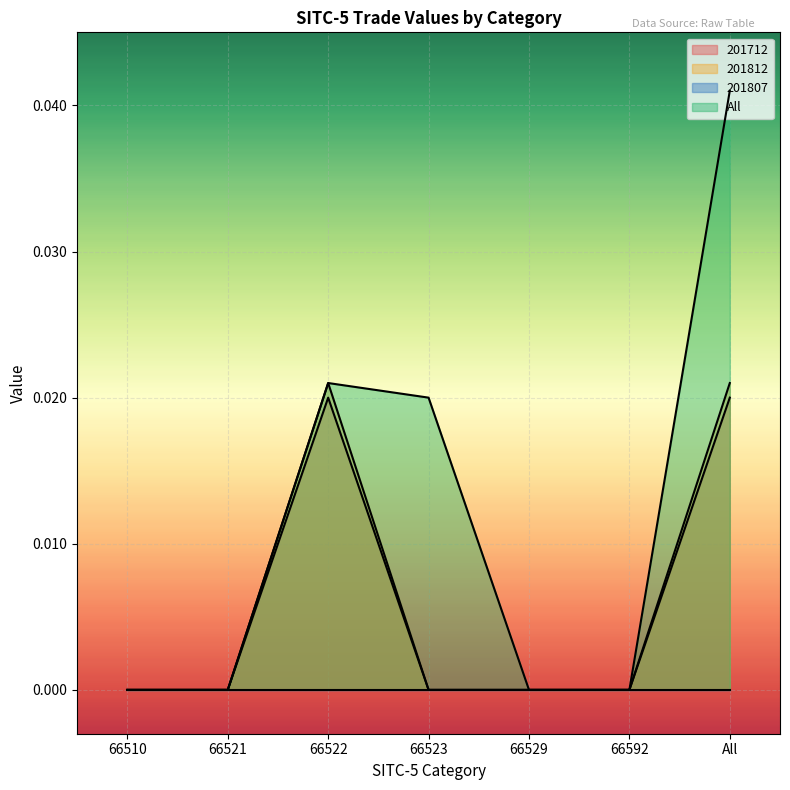

True or false: All and 201812 cross at least once.

False